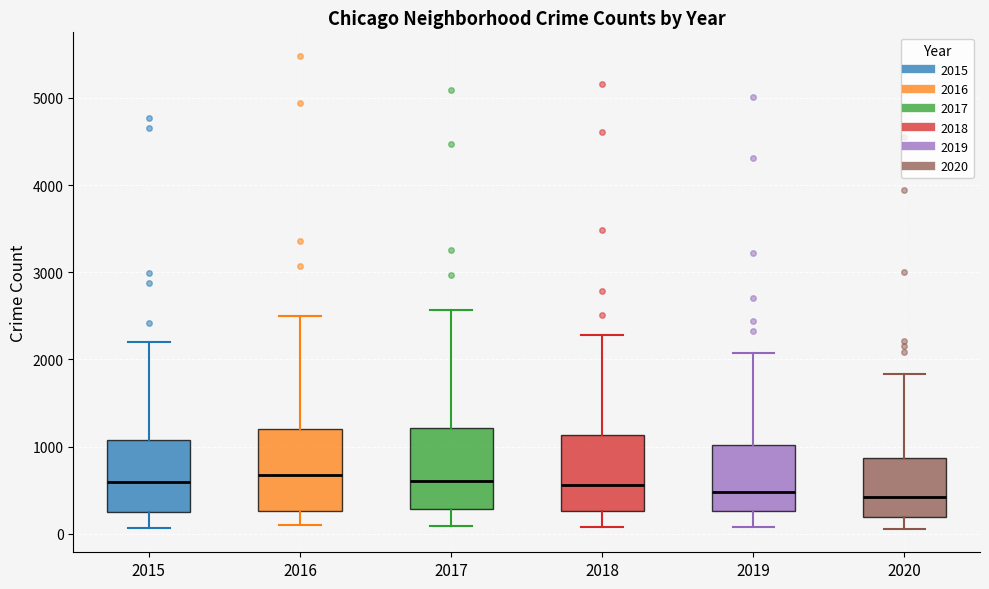

Reading left to right, transcribe this box plot: for each box, give where its median line is, the range the box spans, and where its two whiskers end, as read against the y-axis. The values are not printed on the chart, so give them approximately, as read against the axis.

2015: median 600, box 300 to 1100, whiskers 100 to 2200
2016: median 700, box 300 to 1200, whiskers 100 to 2500
2017: median 600, box 300 to 1200, whiskers 100 to 2600
2018: median 600, box 300 to 1100, whiskers 100 to 2300
2019: median 500, box 300 to 1000, whiskers 100 to 2100
2020: median 400, box 200 to 900, whiskers 100 to 1800